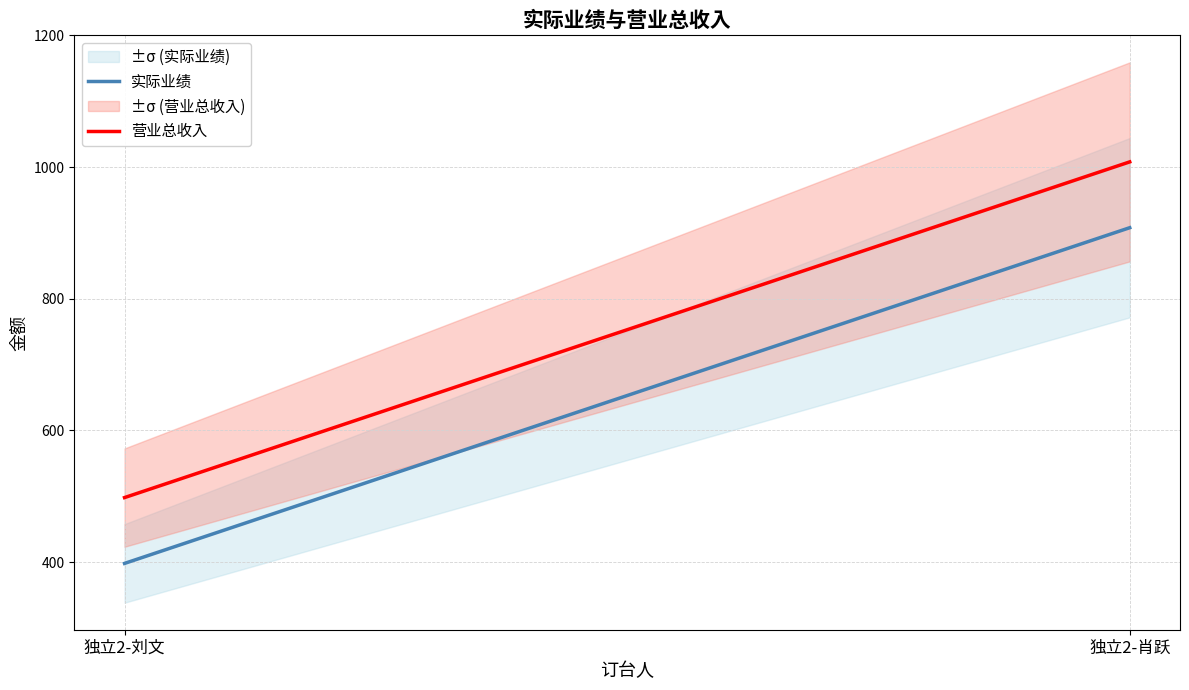

Is it true that 营业总收入 equals 498 at 独立2-刘文?

True